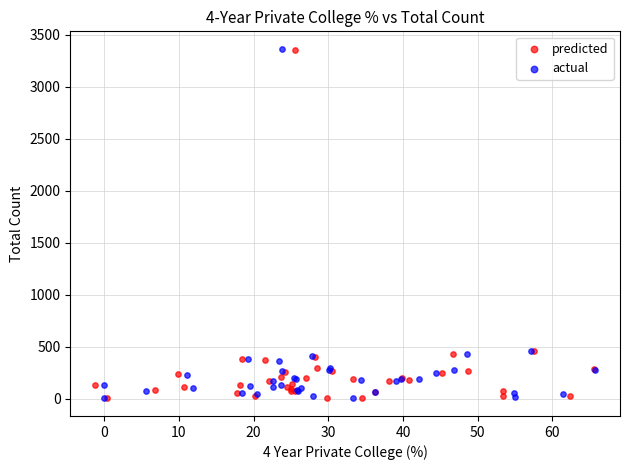

What are all the series names shown in the legend?

predicted, actual